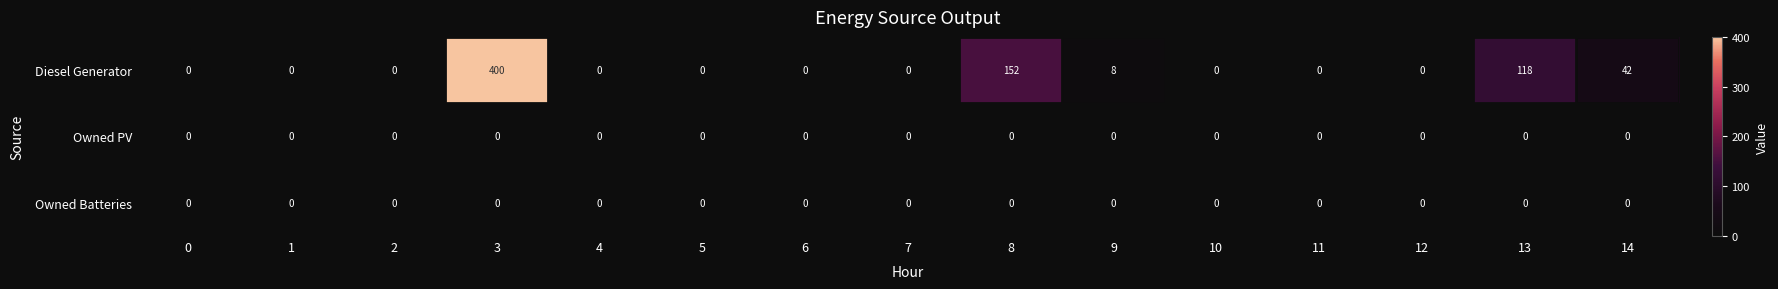

Between 0 and 9, which series saw the biggest shift?

Diesel Generator